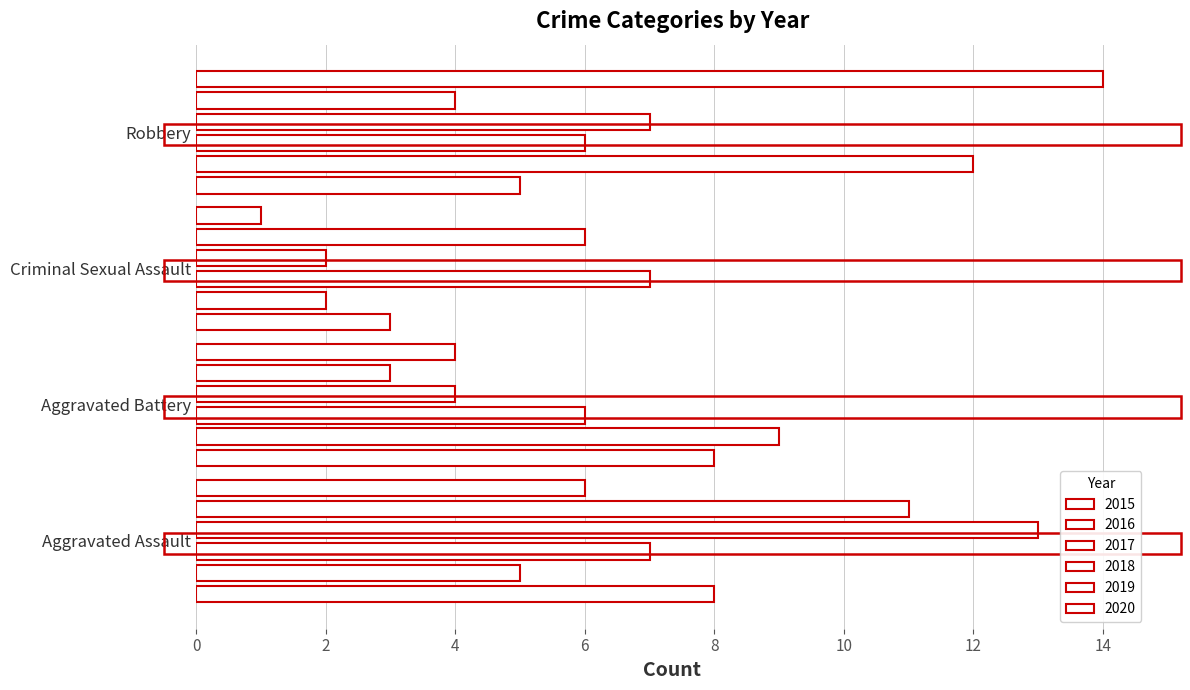

At which category is the sum across all series the highest?

Aggravated Assault